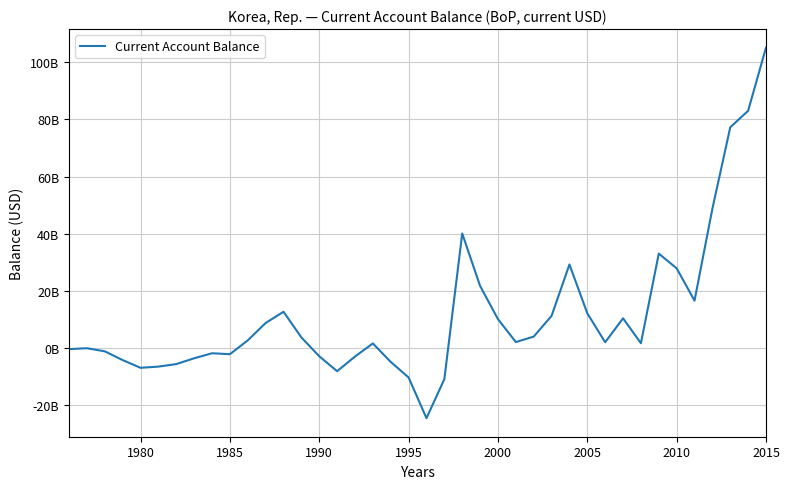

Does the chart have visible grid lines?

Yes